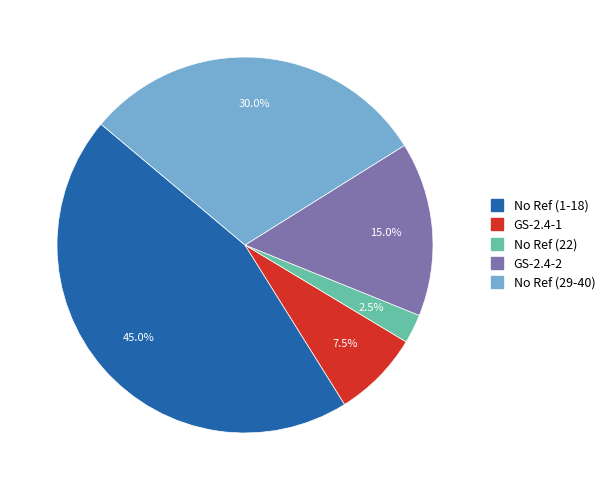

Is there any slice that represents more than half of the pie?

No